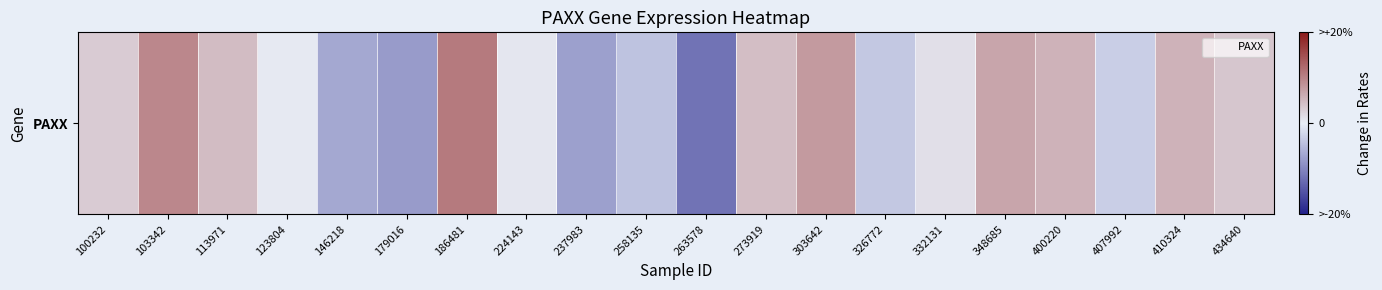

Where does the data first go above 0?

100232